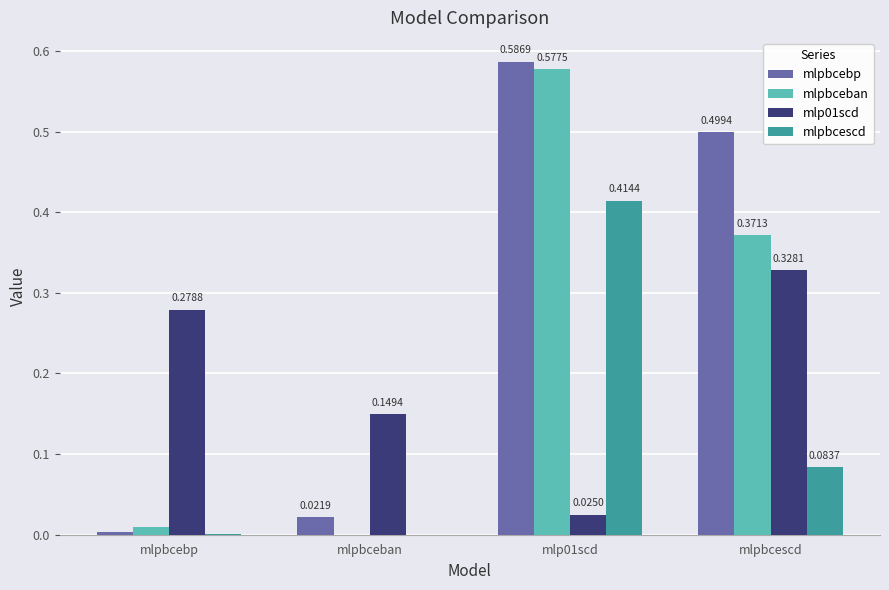

Which series changed the most between mlp01scd and mlpbcescd?

mlpbcescd